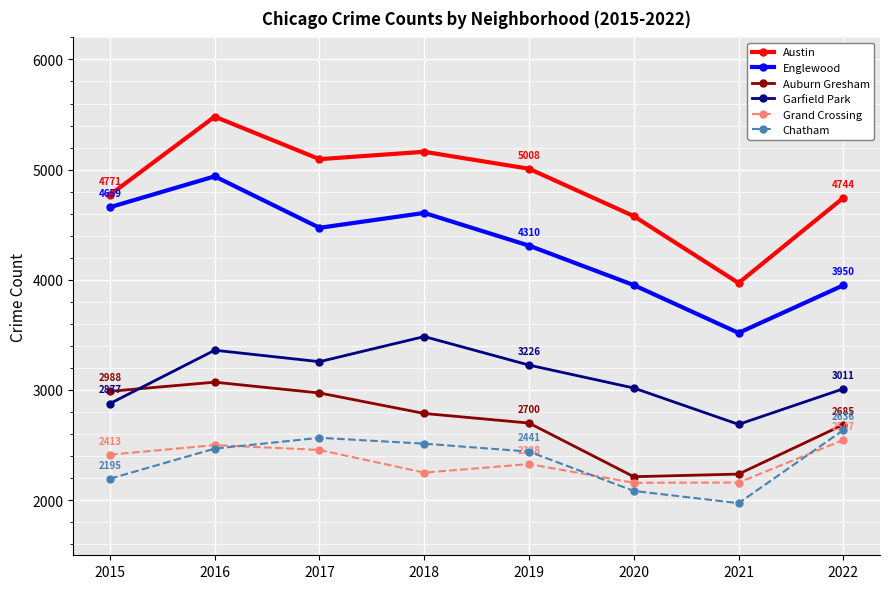

What is the difference between the Chatham values at 2016 and 2017?

98